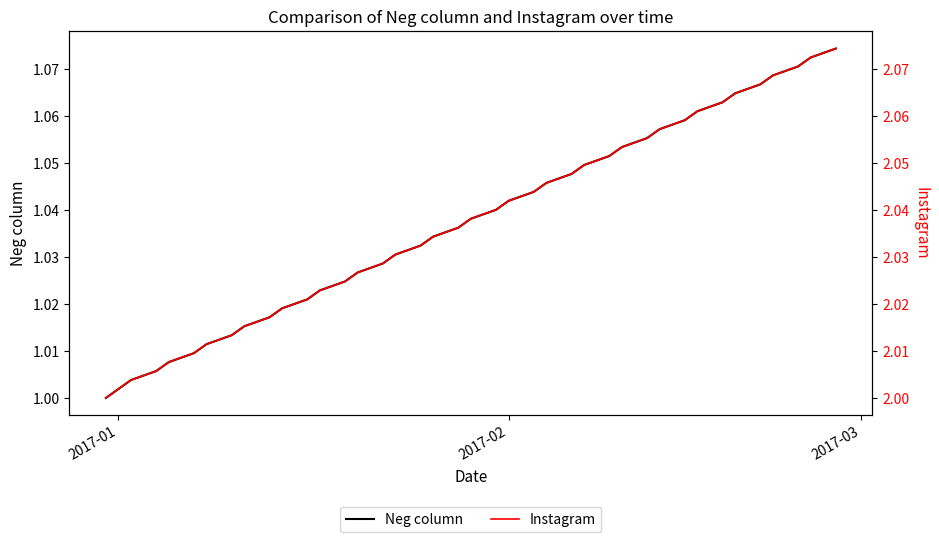

List the series in order of their peak value, highest first.

Instagram, Neg column